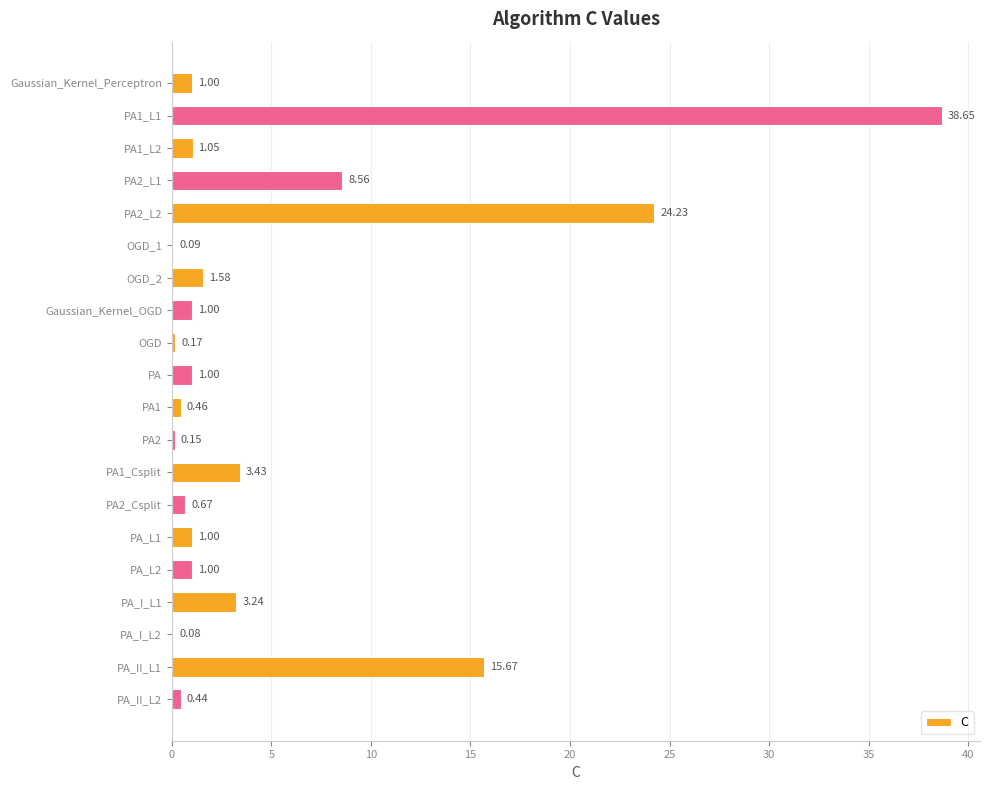

Between PA1 and PA1_Csplit, which is larger?

PA1_Csplit